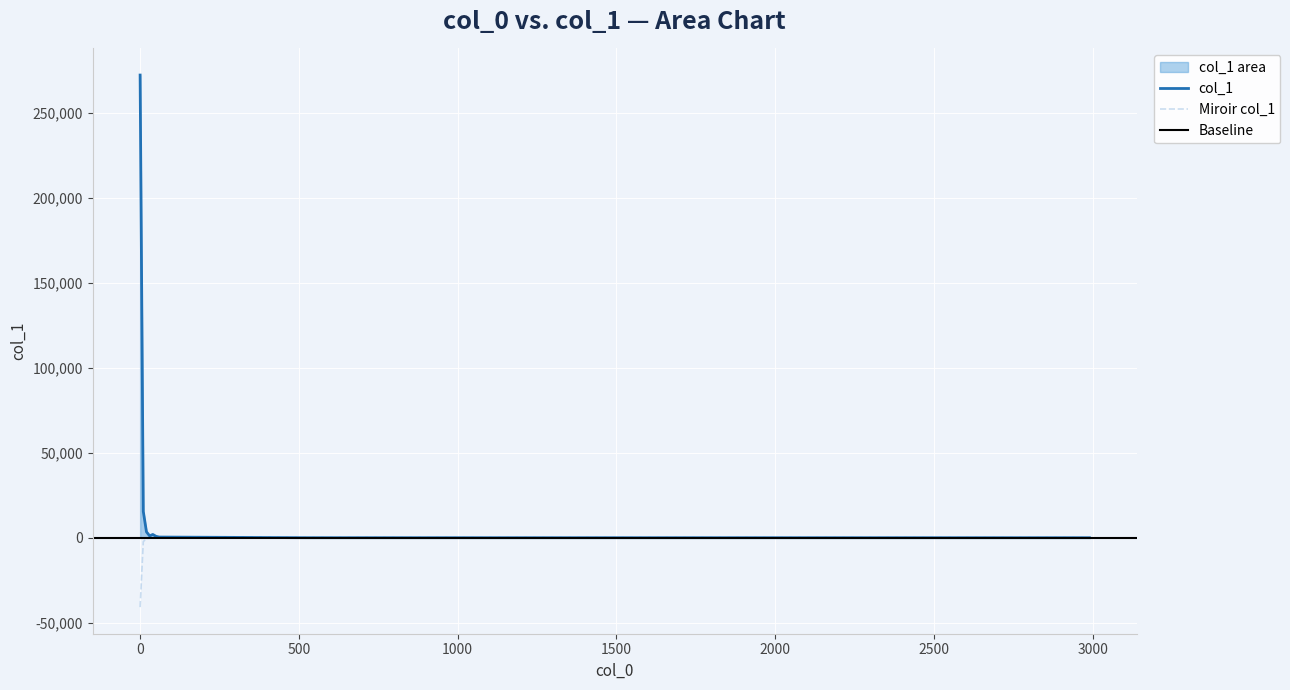

How many interior local peaks (higher than both neighbors) does the data have?

3